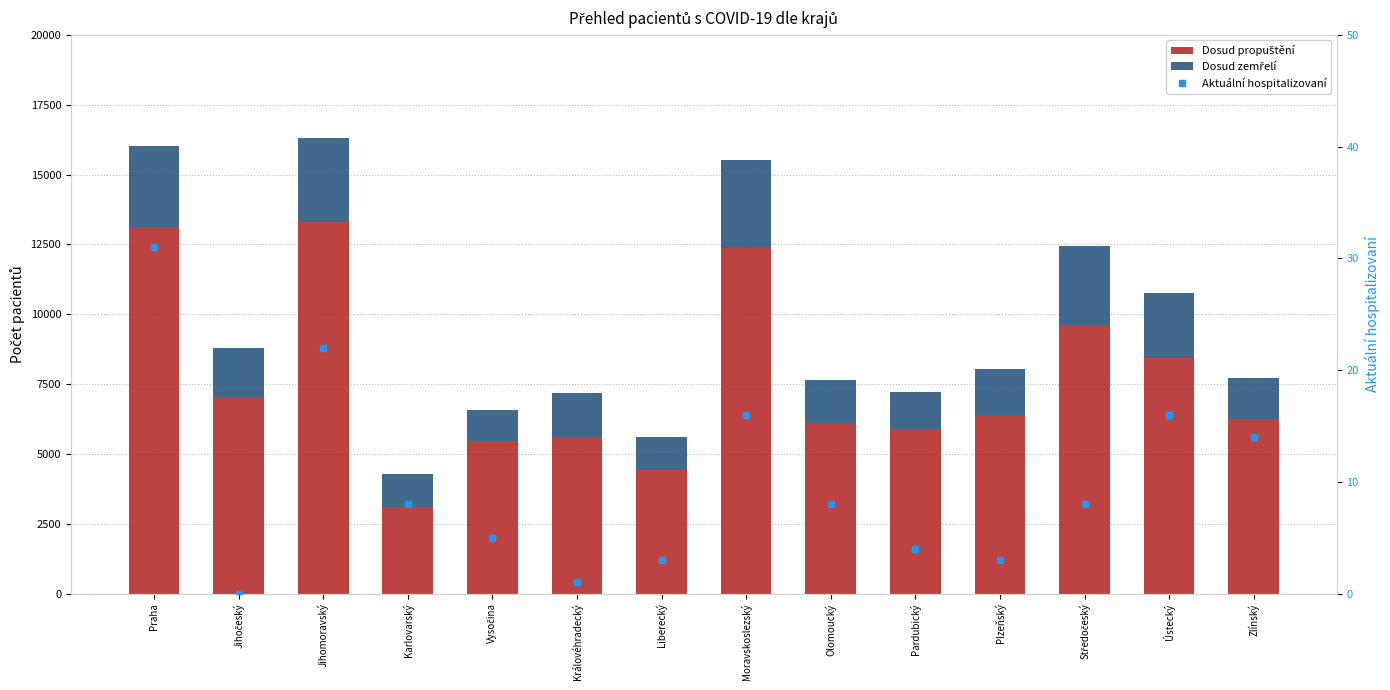

Rank the series by their maximum value, from lowest to highest.

Aktuální hospitalizovaní, Dosud zemřelí, Dosud propuštění